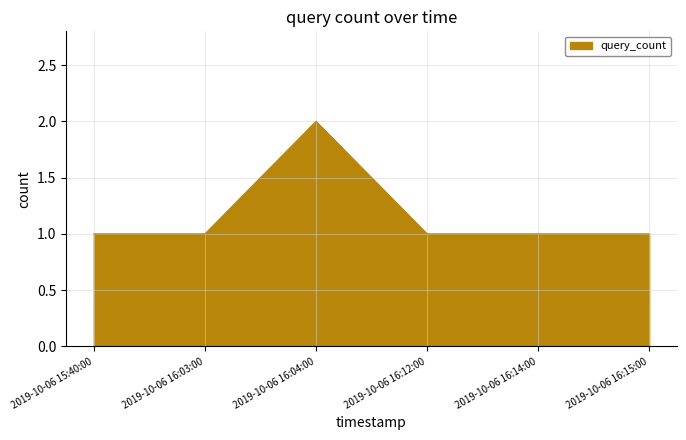

What value does the data have at 2019-10-06 16:14:00?

1